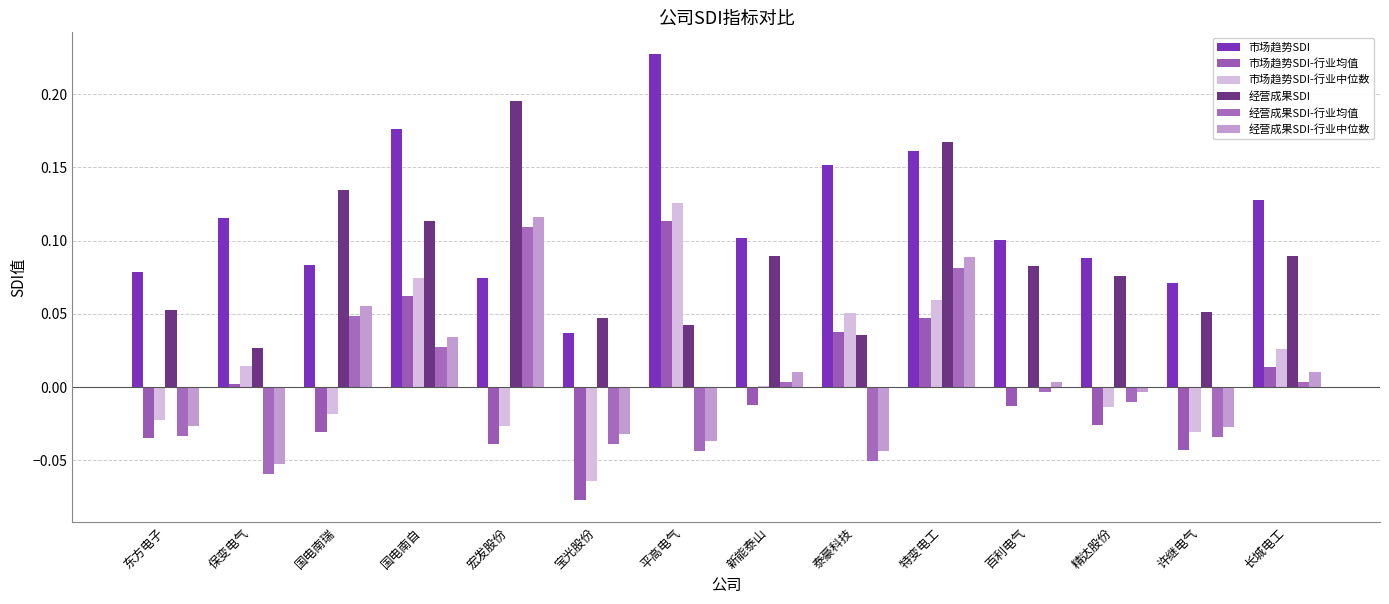

Which category has the lowest value in the 经营成果SDI-行业均值 series?

保变电气